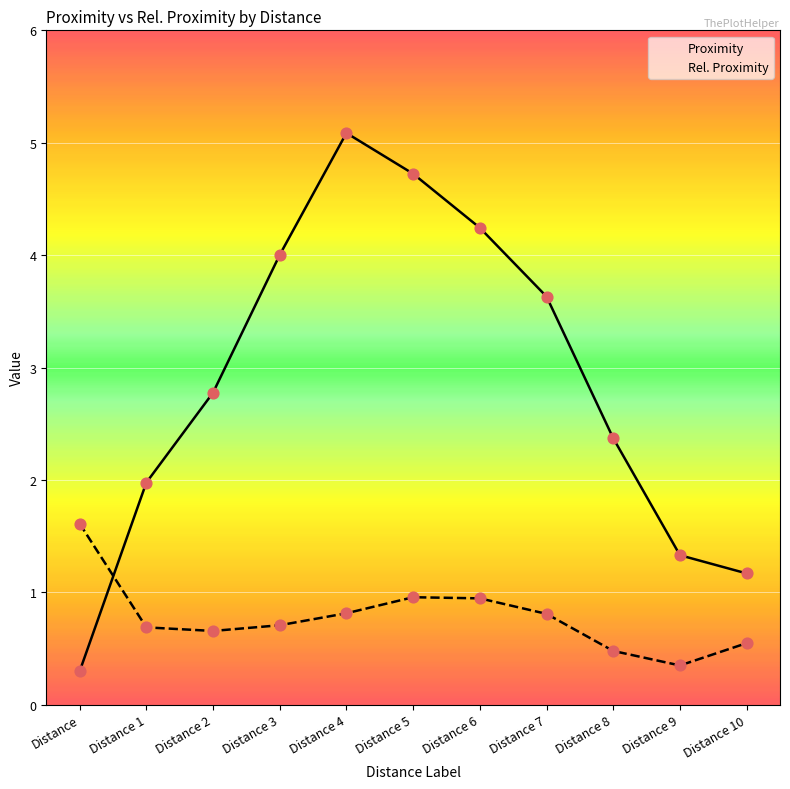

Which series has the largest Y range (max minus min)?

Proximity